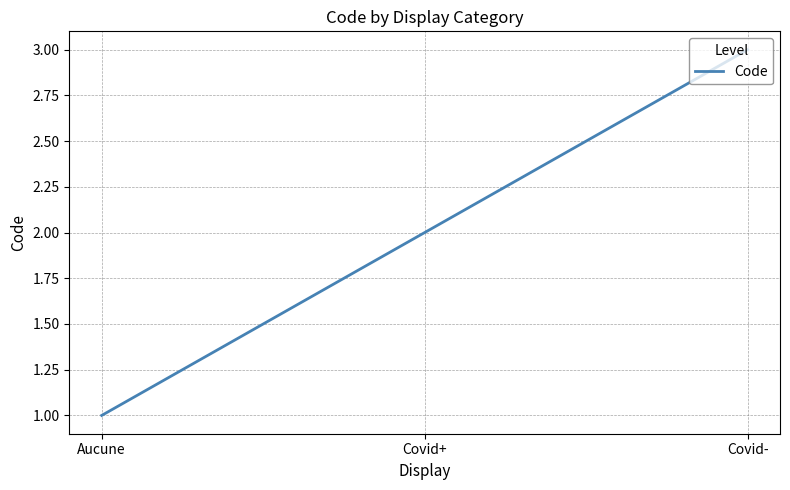

What is the approximate value at Aucune?

1